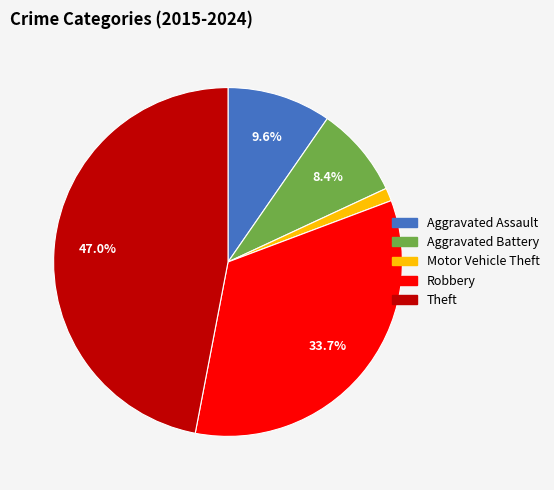

To the nearest percent, what percentage of the pie is Theft?

47%